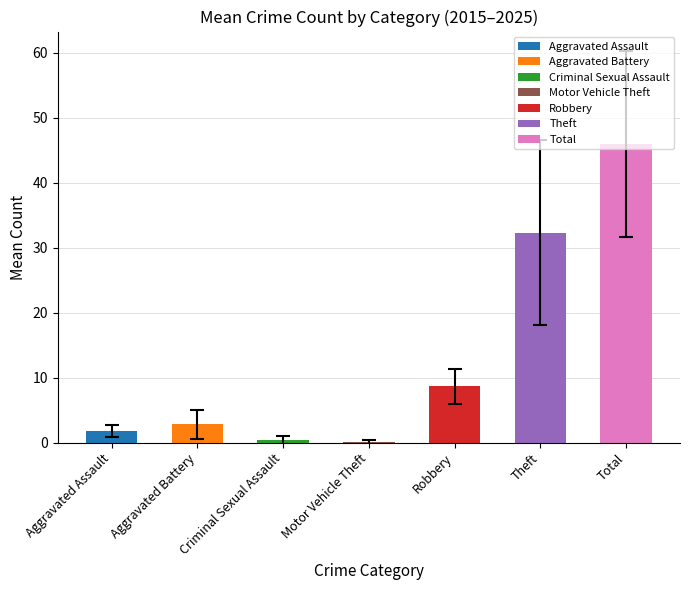

What is the sum of all values?

92.0